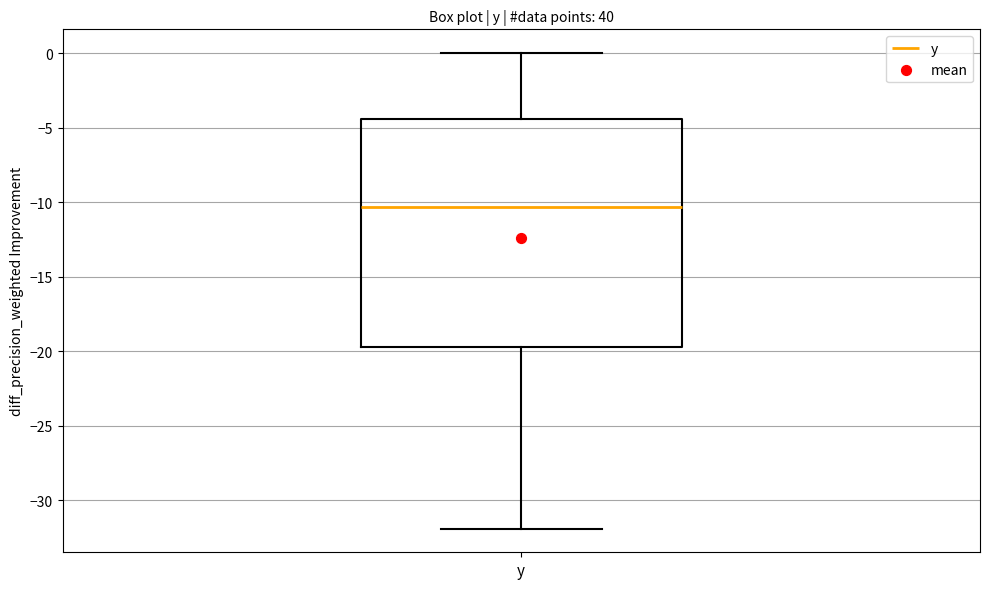

Transcribe this box plot: give where the median line is, the range the box spans, and where the two whiskers end, as read against the y-axis. The values are not printed on the chart, so give them approximately, as read against the axis.

median -10.5, box -19.5 to -4.5, whiskers -32.0 to 0.0